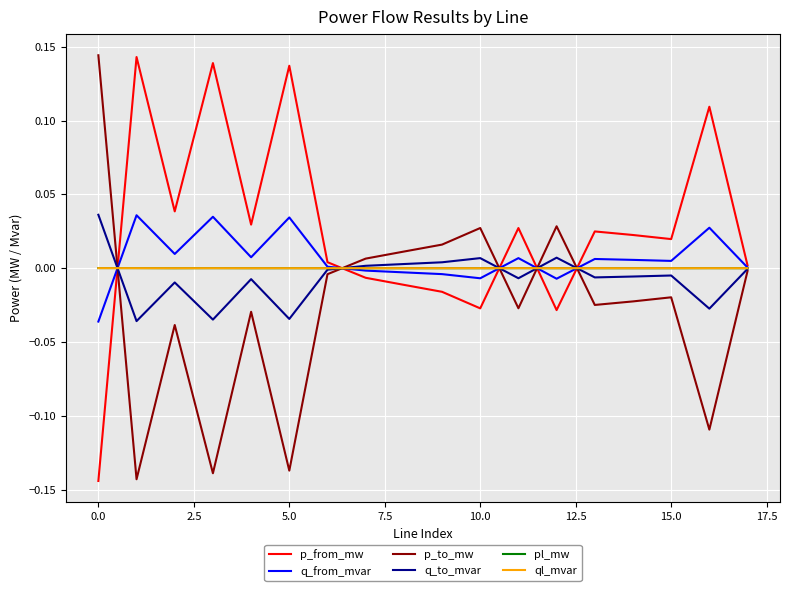

True or false: p_from_mw and p_to_mw cross at least once.

True